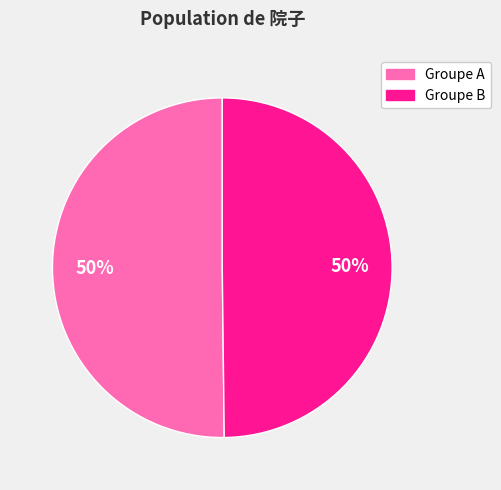

To the nearest percent, what is the average slice percentage?

50%